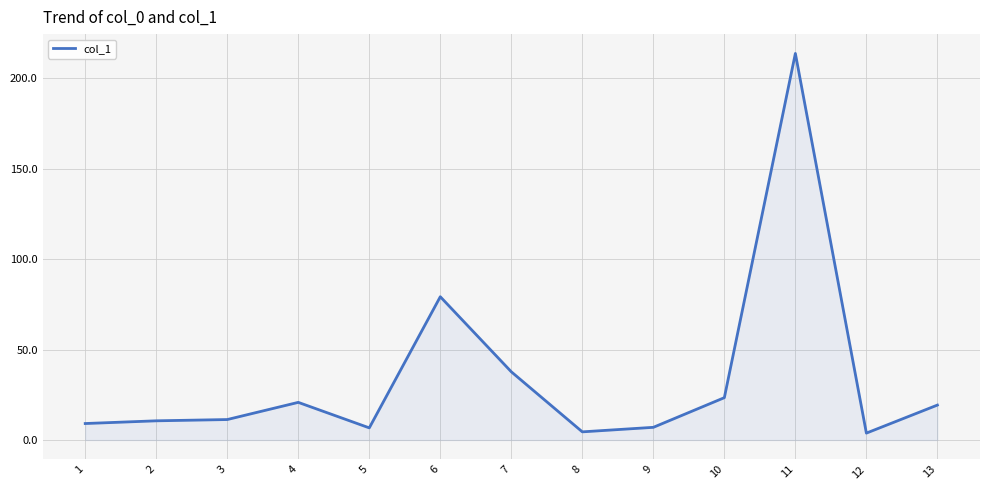

What is the greatest value displayed?

213.7